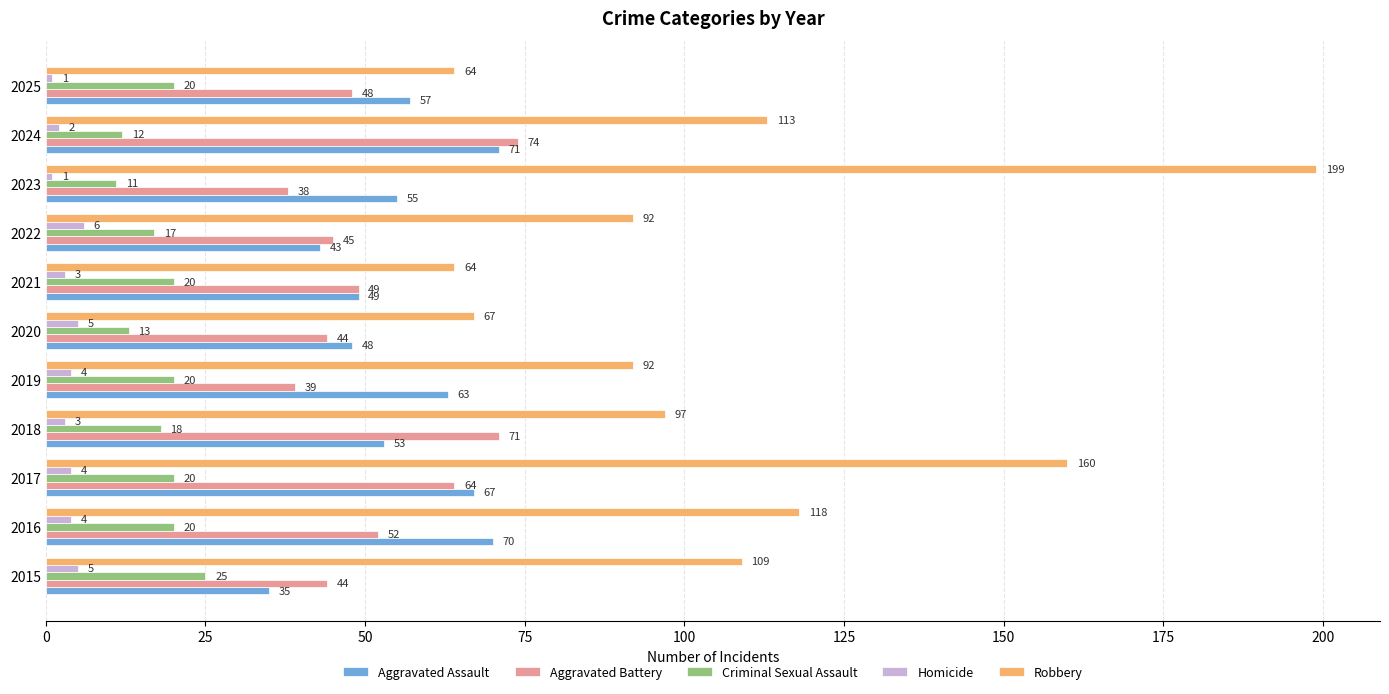

Which category has the highest value across all series?

2023